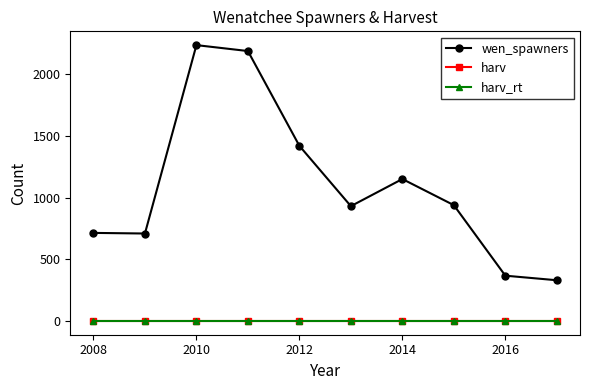

At which category is the sum across all series the highest?

2010